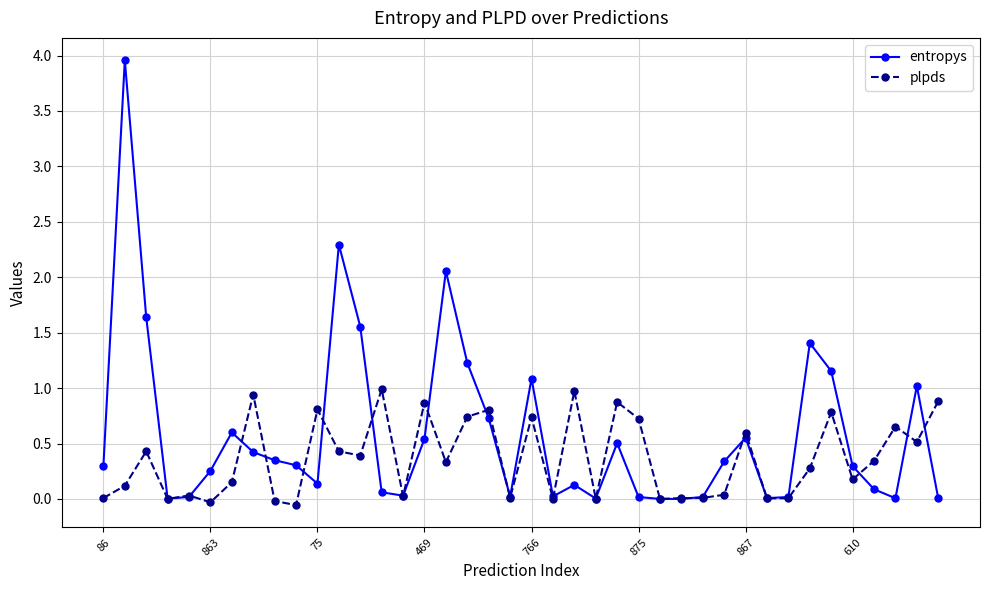

What is the value of the entropys point at the 12th from the left?

2.3